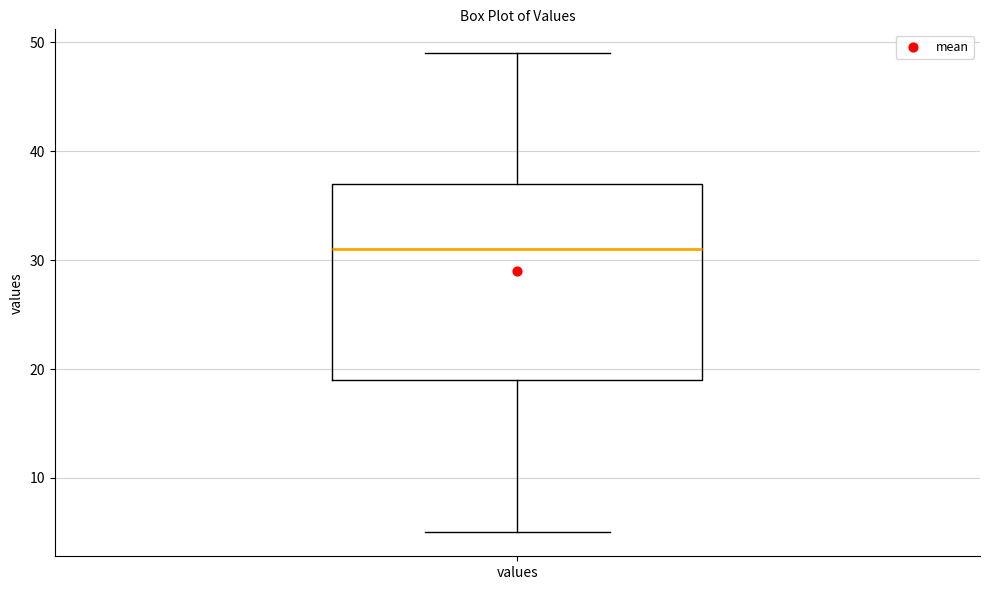

Read this box plot against the y-axis: the position of the median line, the range covered by the box, and the ends of both whiskers. The values are not printed on the chart, so give them approximately, as read against the axis.

median 31, box 19 to 37, whiskers 5 to 49